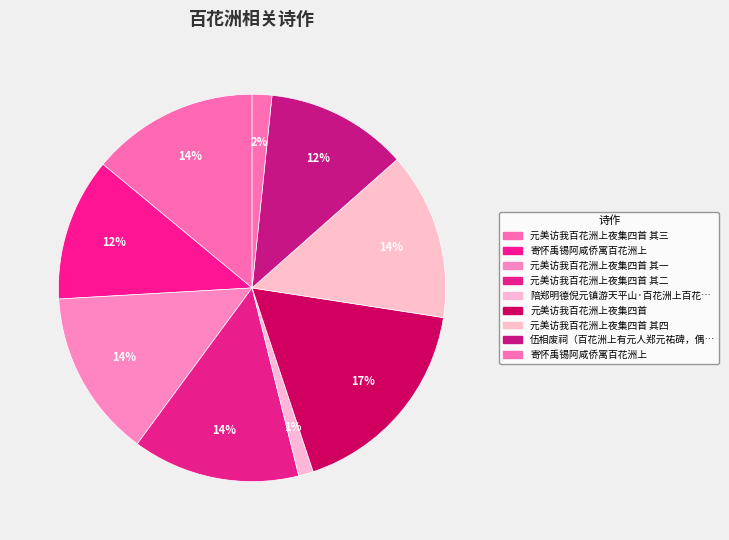

How many segments does this pie chart have?

9